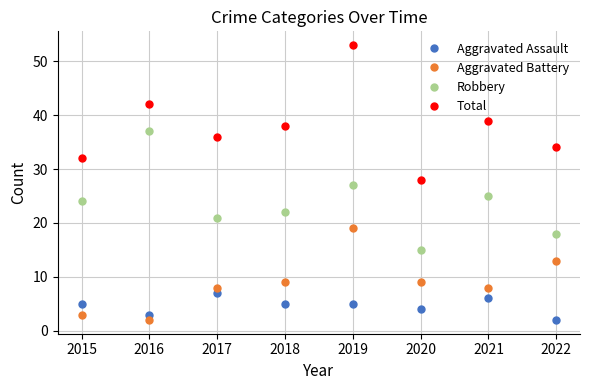

At 2020, list the series in order from largest to smallest.

Total, Robbery, Aggravated Battery, Aggravated Assault